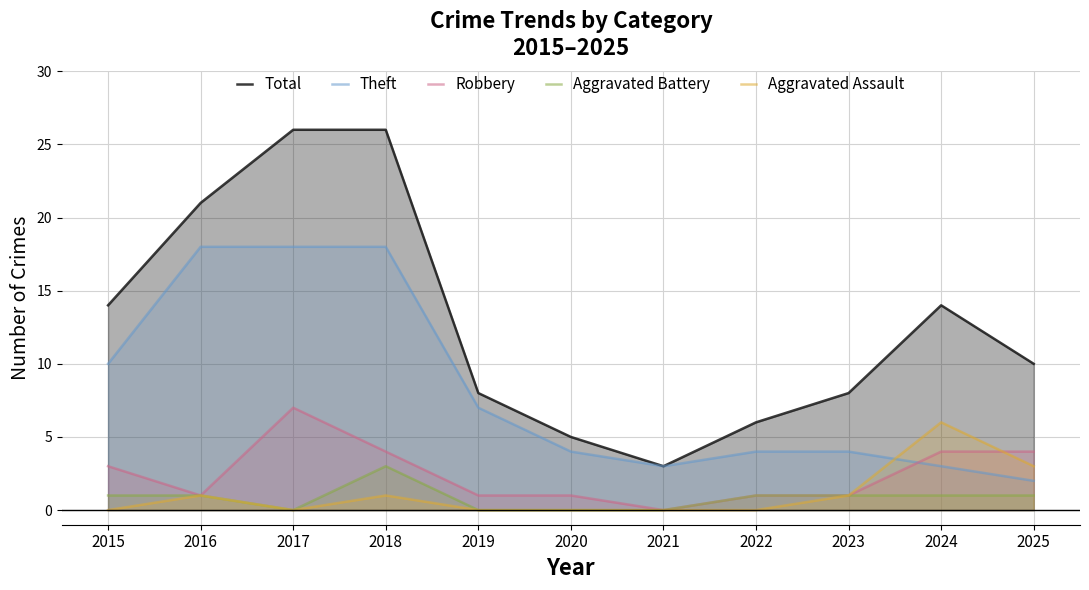

Reading left to right, list all the values displayed in this chart.

Total: 2015=14	2016=21	2017=26	2018=26	2019=8	2020=5	2021=3	2022=6	2023=8	2024=14	2025=10
Theft: 2015=10	2016=18	2017=18	2018=18	2019=7	2020=4	2021=3	2022=4	2023=4	2024=3	2025=2
Robbery: 2015=3	2016=1	2017=7	2018=4	2019=1	2020=1	2021=0	2022=1	2023=1	2024=4	2025=4
Aggravated Battery: 2015=1	2016=1	2017=0	2018=3	2019=0	2020=0	2021=0	2022=1	2023=1	2024=1	2025=1
Aggravated Assault: 2015=0	2016=1	2017=0	2018=1	2019=0	2020=0	2021=0	2022=0	2023=1	2024=6	2025=3